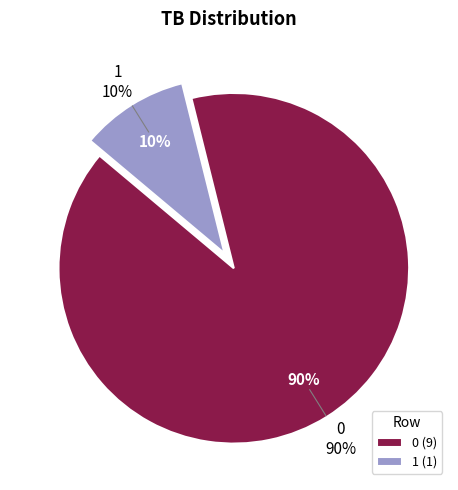

How many slices are in this pie chart?

2